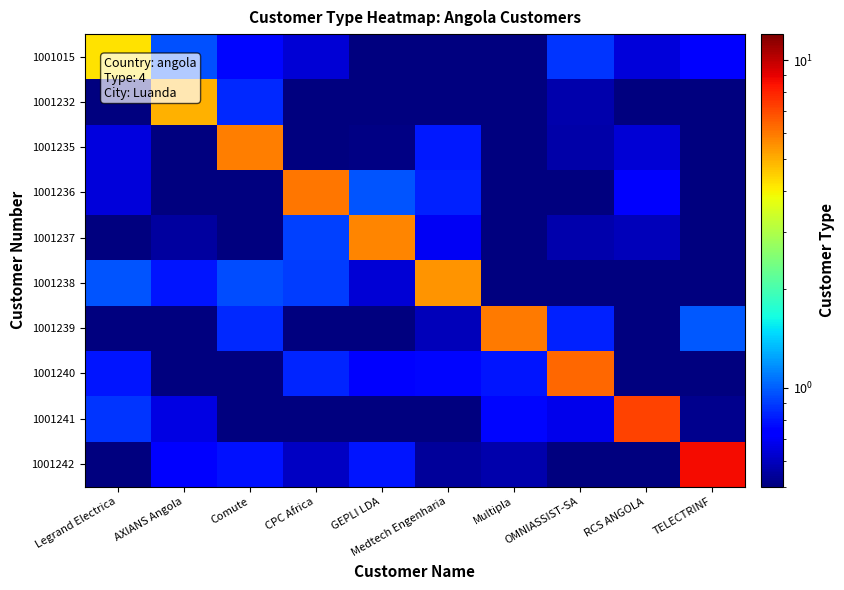

Rank the series by their maximum value, from highest to lowest.

1001242, 1001241, 1001240, 1001236, 1001239, 1001235, 1001237, 1001238, 1001232, 1001015